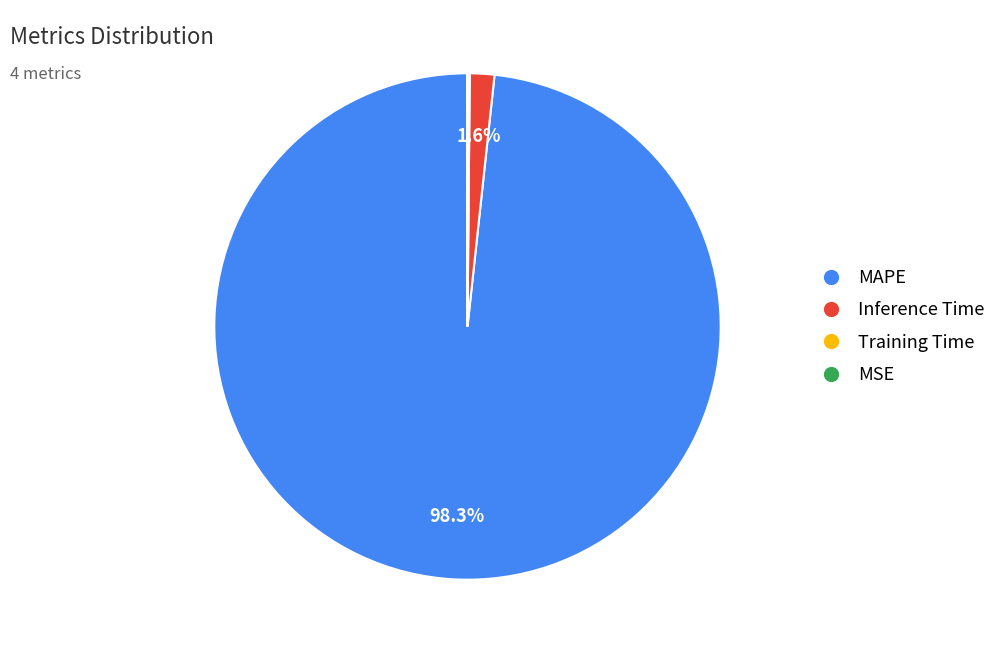

Which category has the biggest portion of the pie?

MAPE